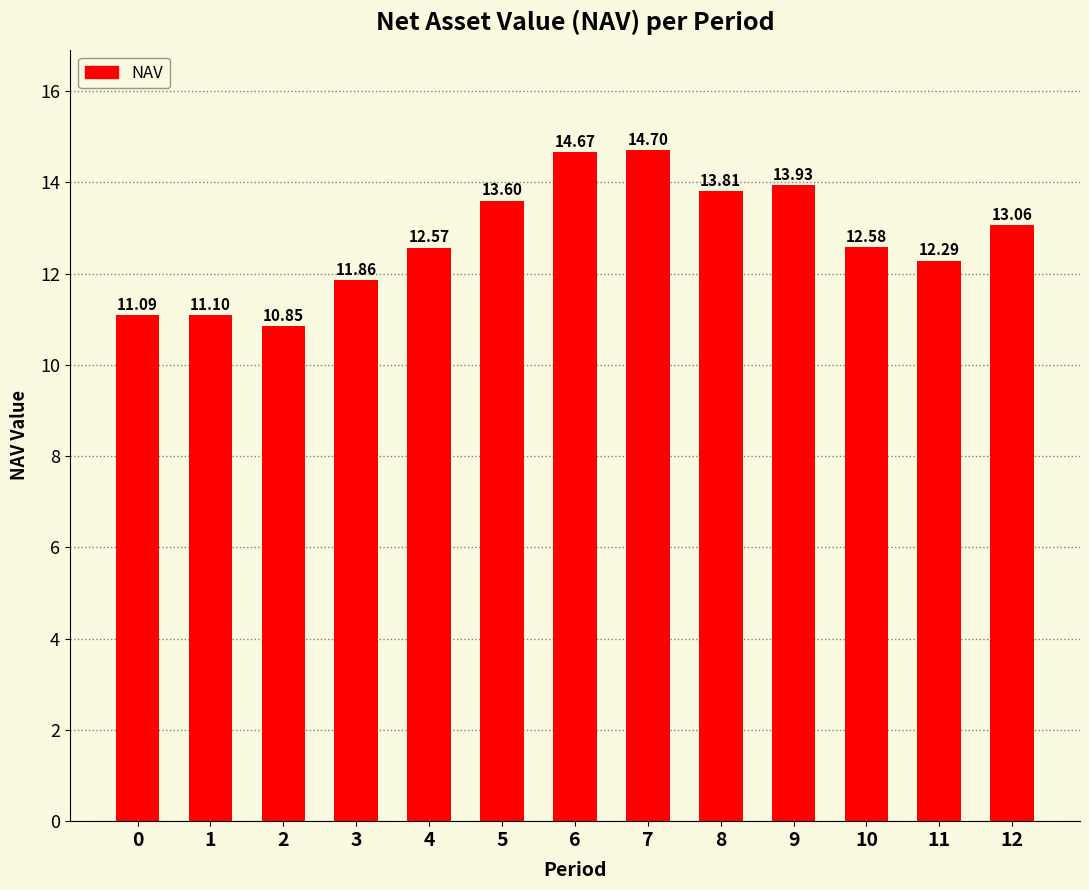

Where is the data nearest to the value 12?

3